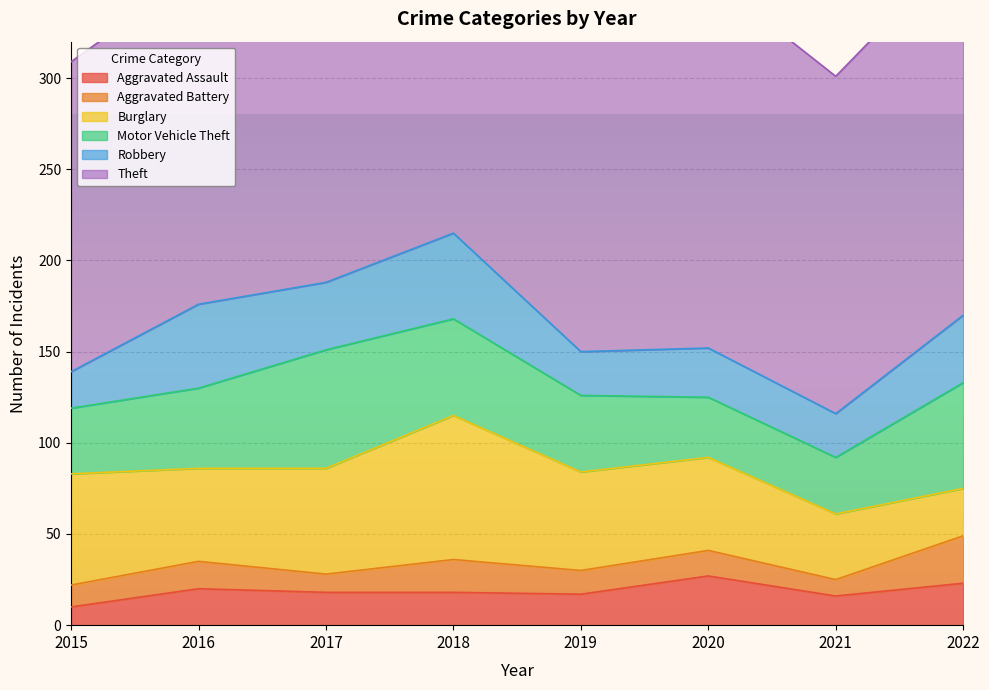

What is the difference between the maximum and minimum values in the Aggravated Assault series?

17